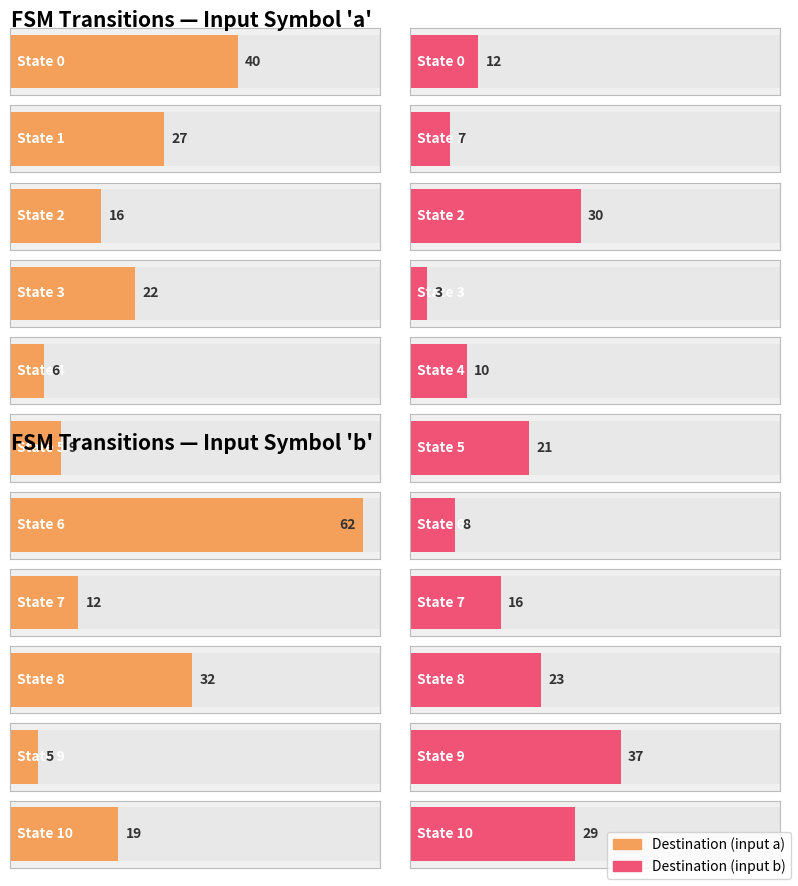

True or false: destination_state_a has a value of 12 at State 7.

True